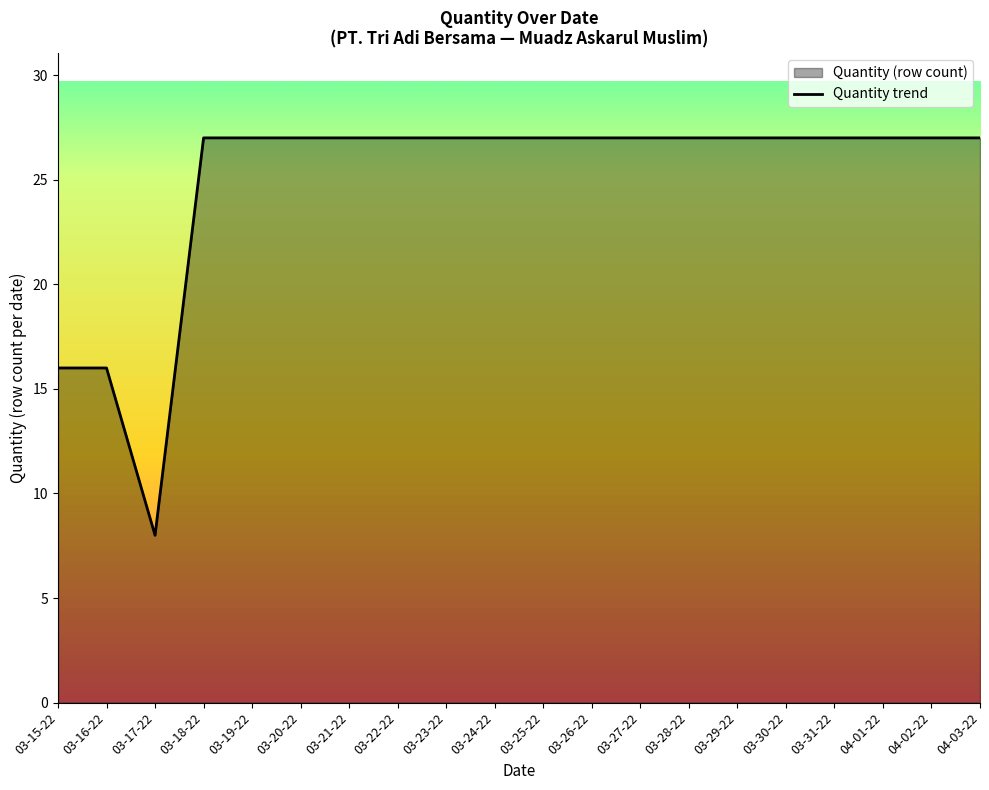

At which label is the value closest to 17?

03-15-22